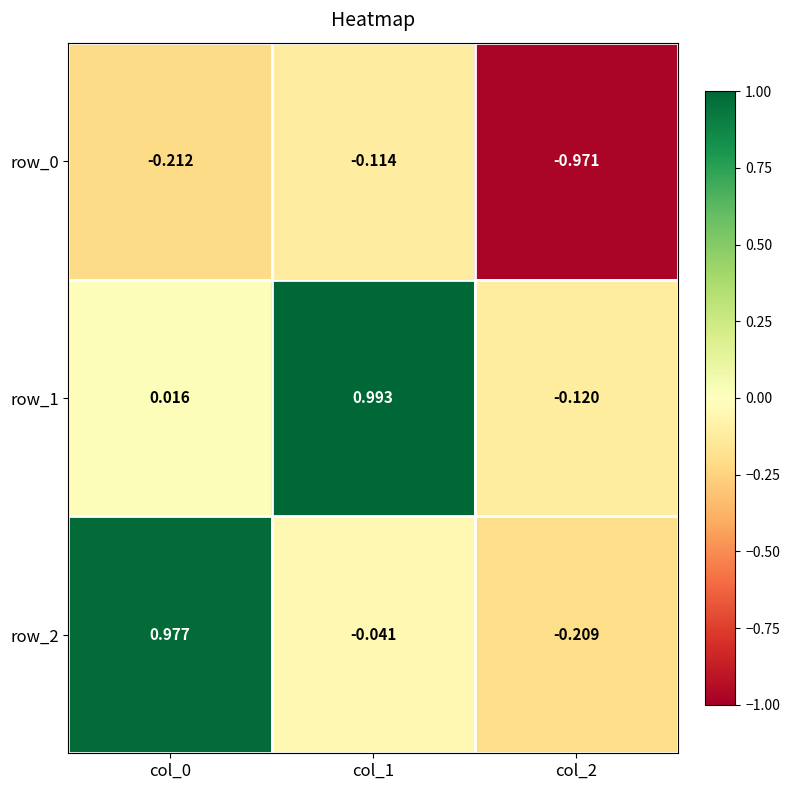

Which series changed the most between col_0 and col_1?

row_2